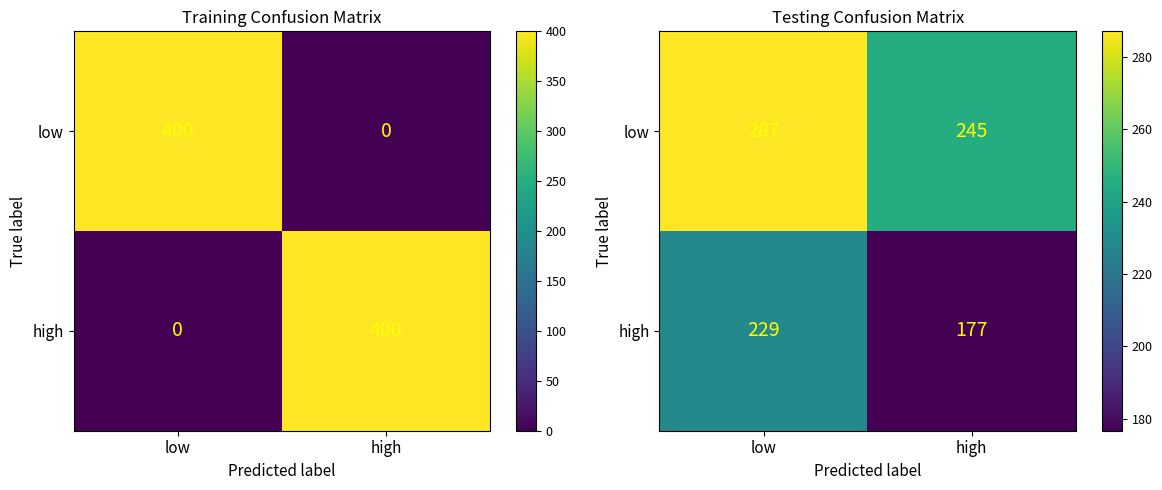

Which series changed the most between low and high?

high